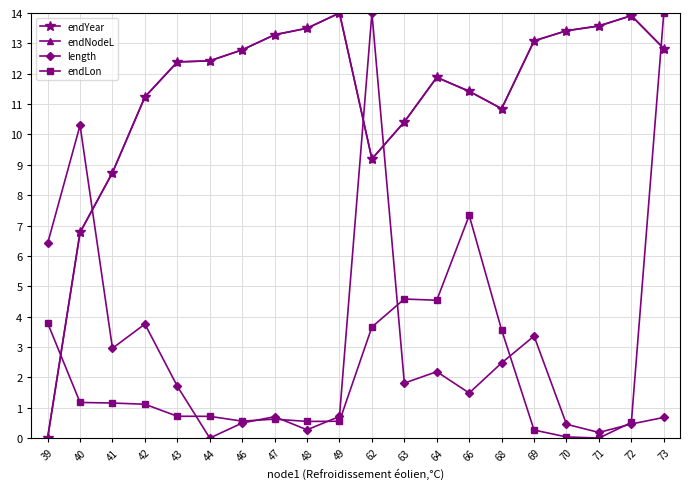

At which category does endNodeL reach its first local peak?

49